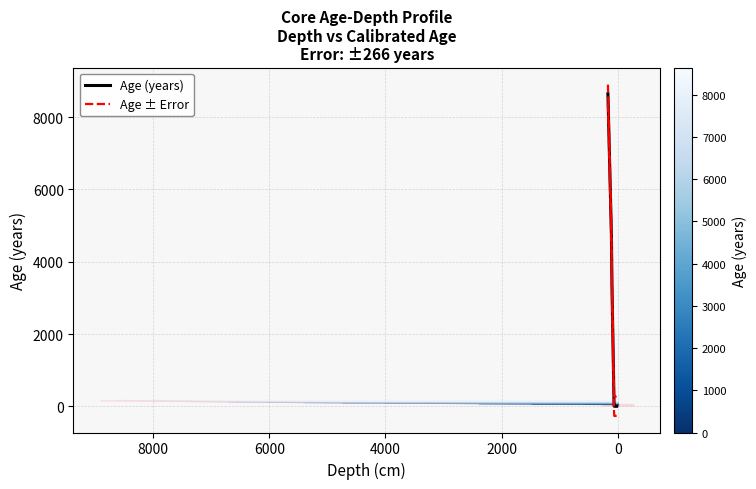

True or false: Age (years) and Age ± Error intersect in this chart.

False